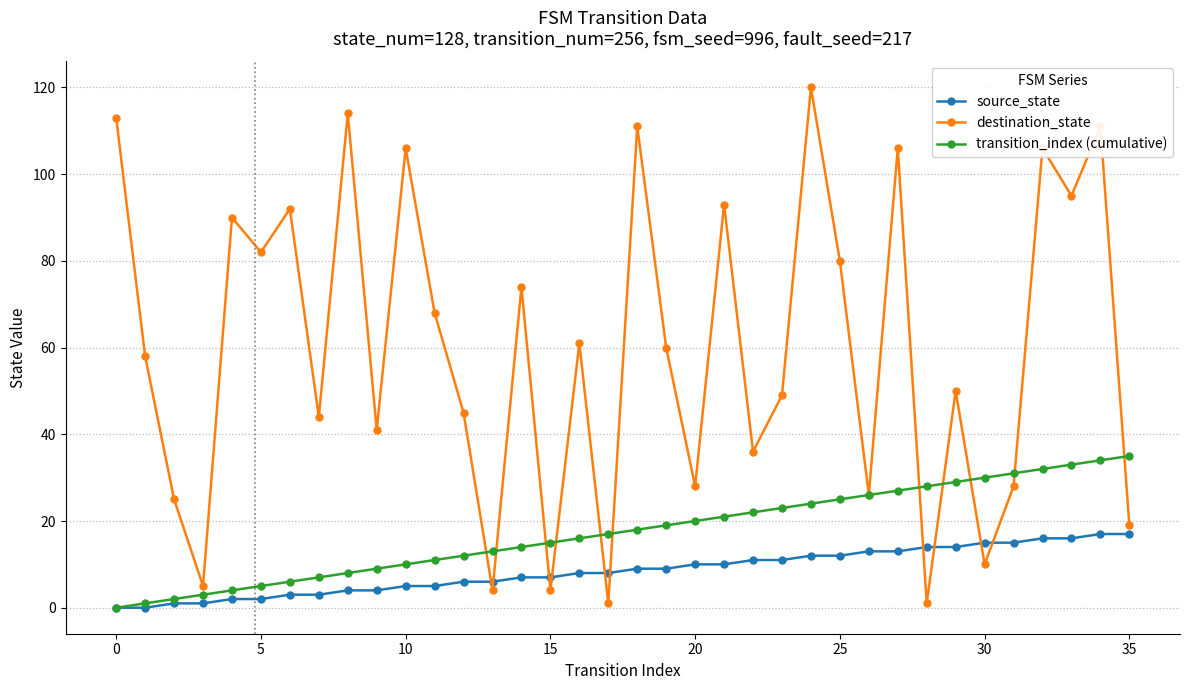

What is the difference between the maximum and minimum values in the transition_index (cumulative) series?

35